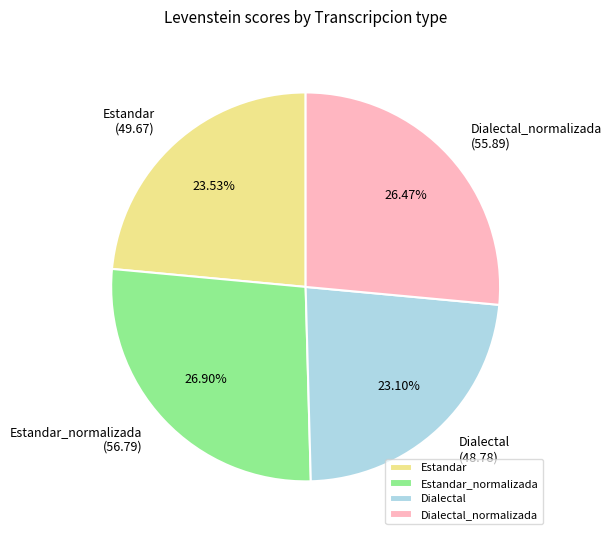

Does any single category account for the majority?

No